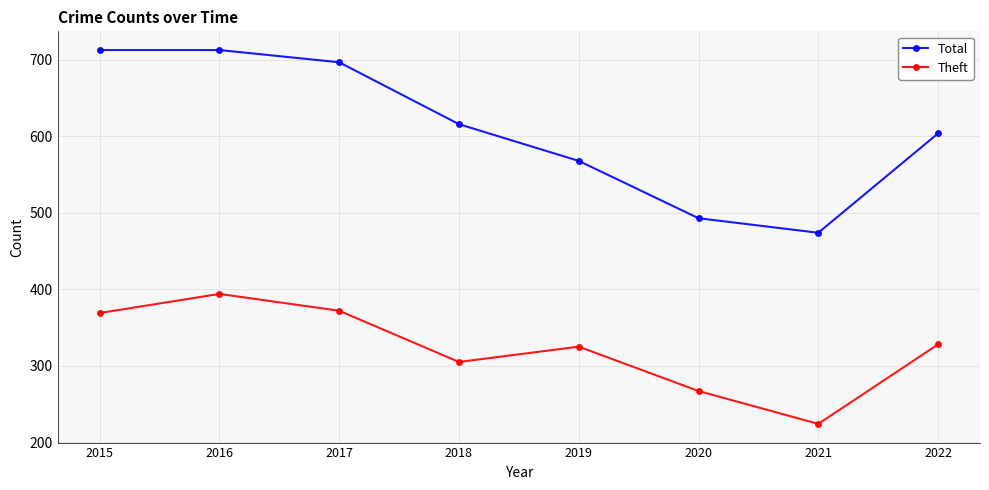

True or false: Theft has a value of 64 at 2021.

False